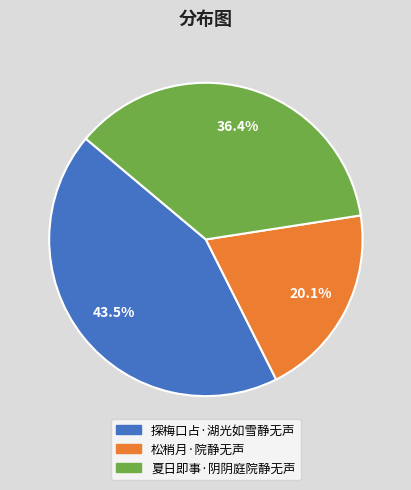

The 探梅口占·湖光如雪静无声 slice represents 51% of the pie. True or false?

False